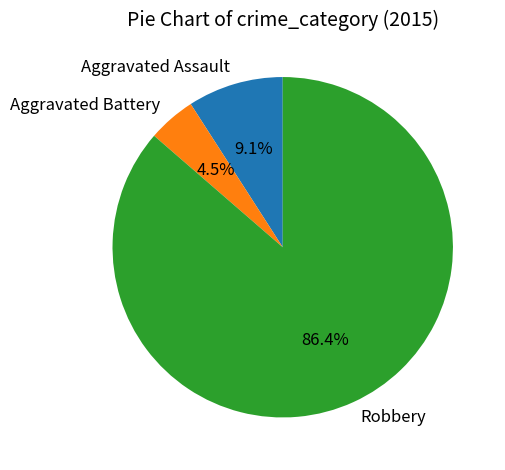

How many segments does this pie chart have?

3